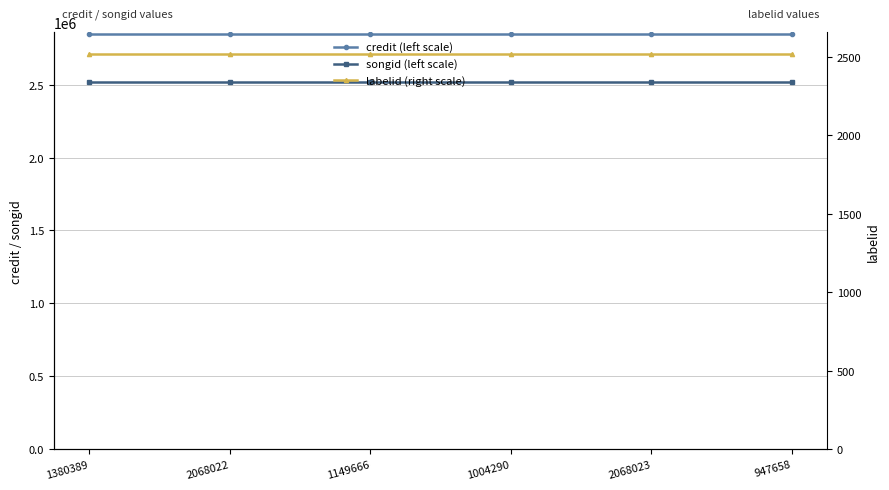

At which label is credit (left scale) closest to 2843650?

1380389